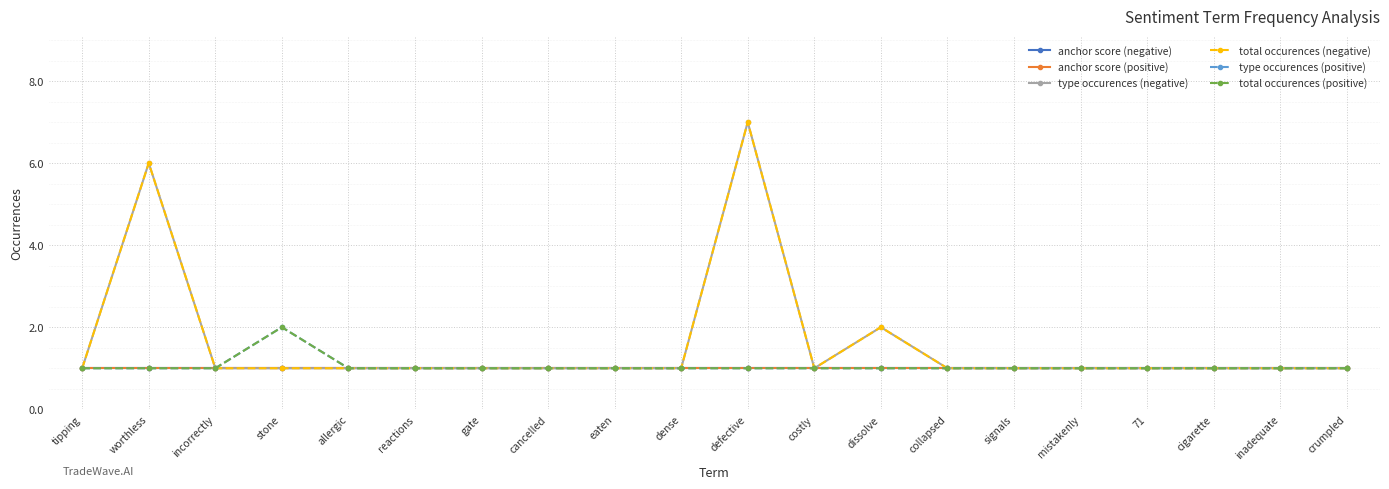

At how many categories does at least one series exceed 1?

4